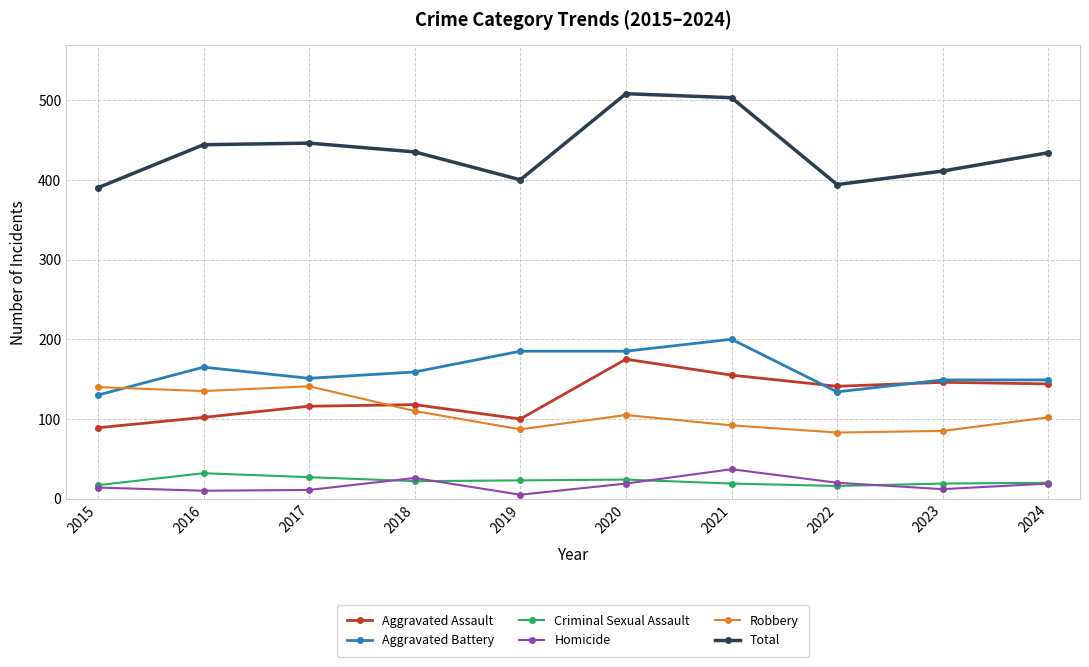

What is the approximate value of Homicide at 2018, to the nearest 5?

25